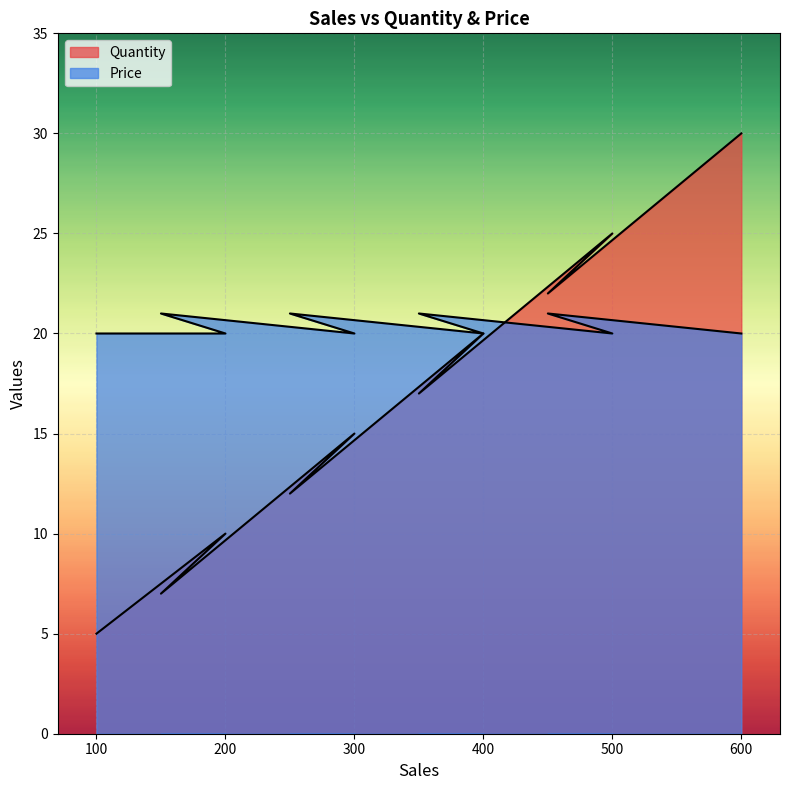

In Price, how many points are lower than both neighbors (excluding endpoints)?

3